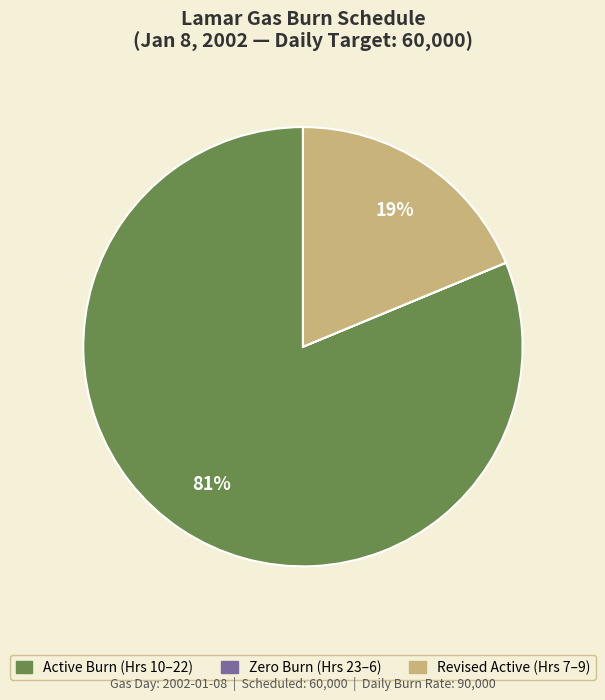

To the nearest percent, what is the difference between the largest and smallest slice percentages?

81%